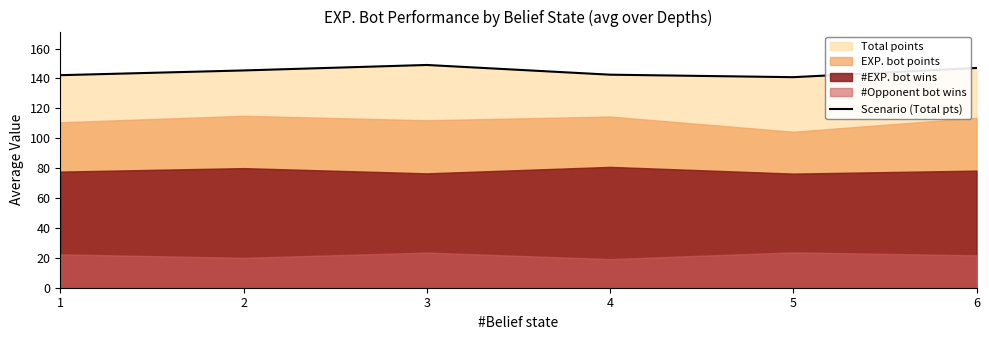

Reading right to left, extract all data points from this chart.

147.0	140.8	142.5	149.0	145.3	142.2